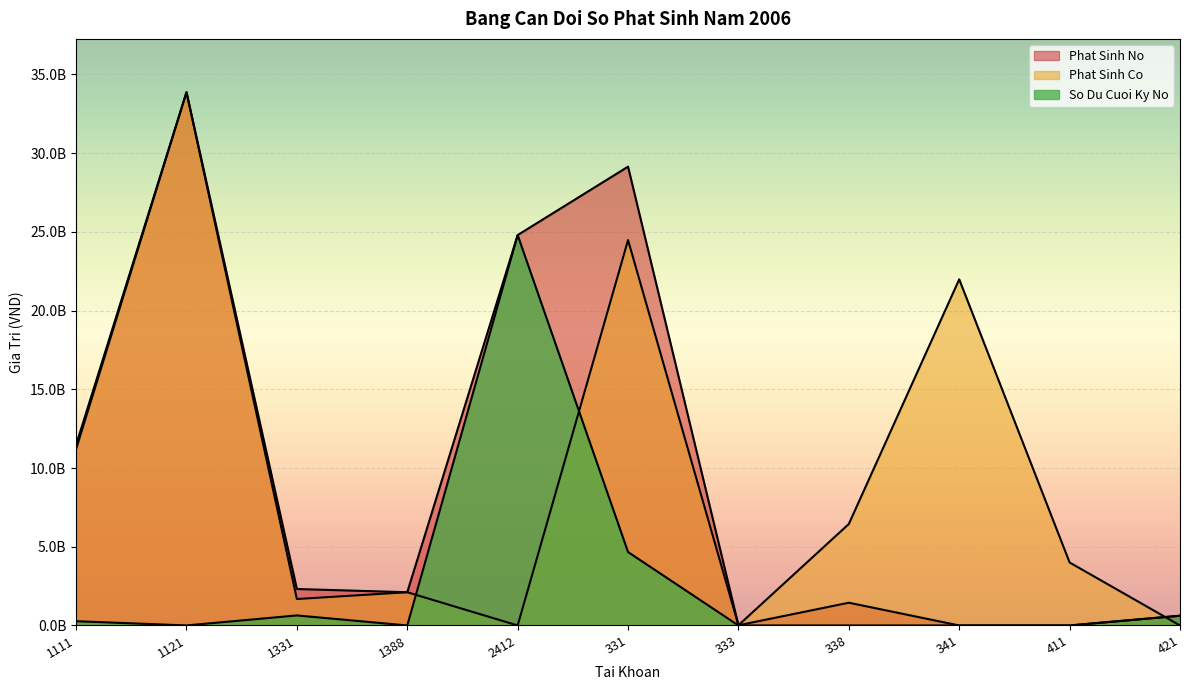

What is the maximum value shown in the chart?

33865712284